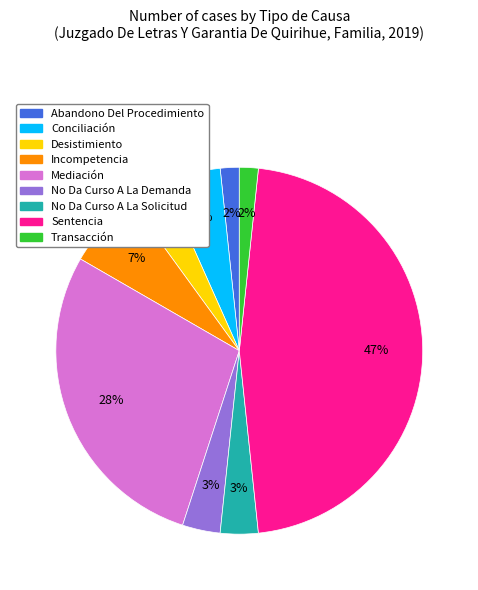

To the nearest percent, what is the difference between the largest and smallest slice percentages?

45%